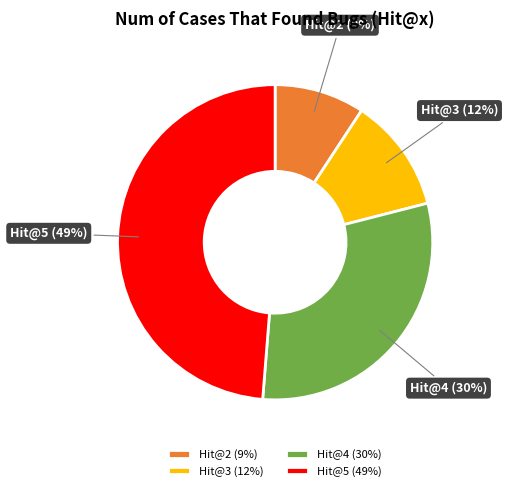

Combined, do Hit@3 and Hit@2 account for over 50%?

No